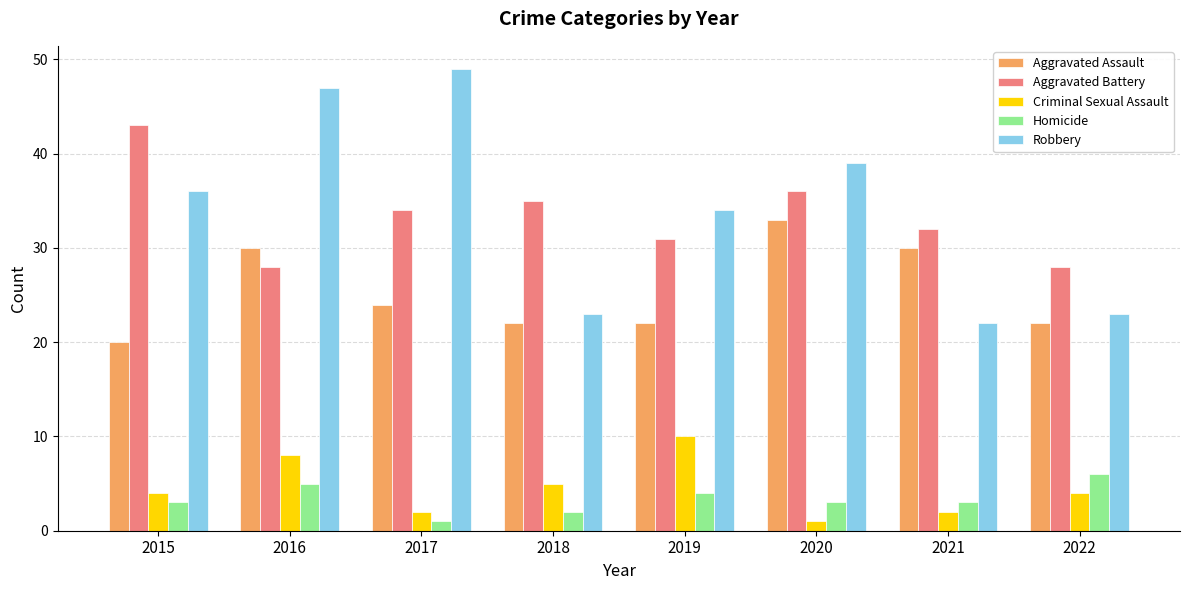

Where is Criminal Sexual Assault nearest to the value 5?

2018